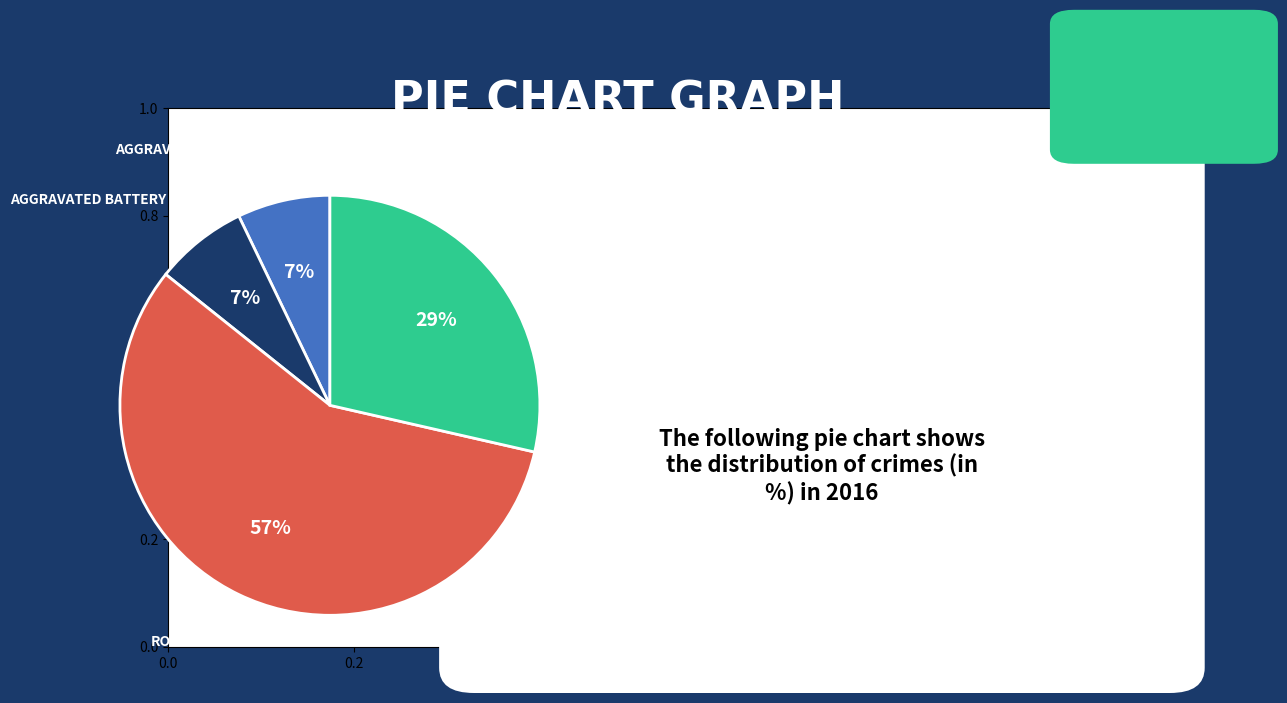

How many segments does this pie chart have?

4